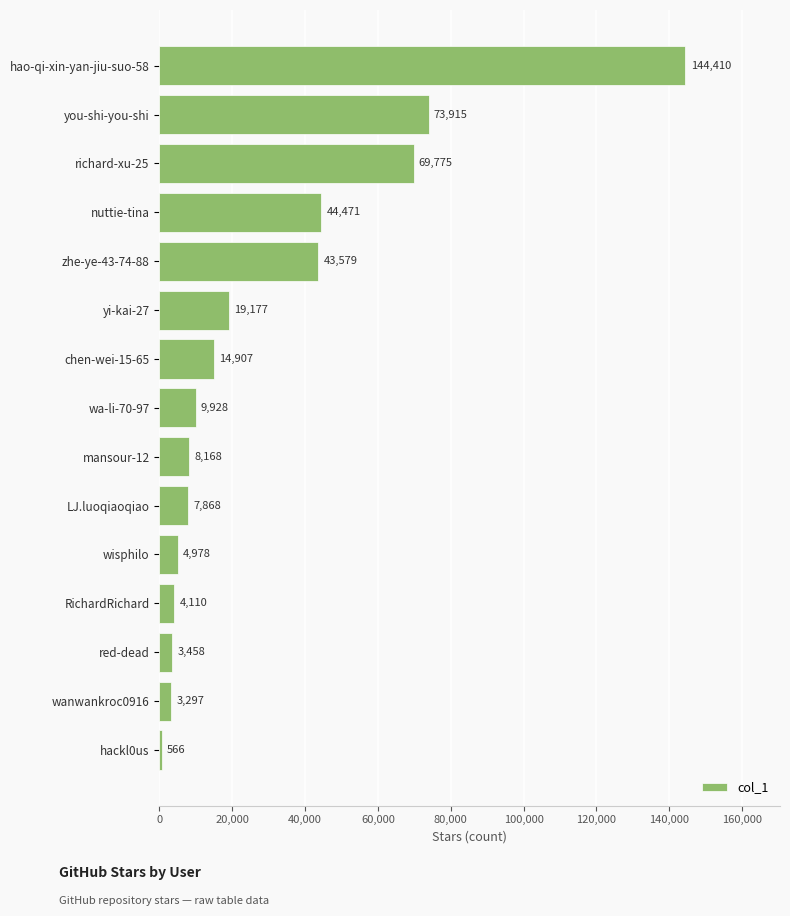

At which label is the value closest to 72488?

you-shi-you-shi